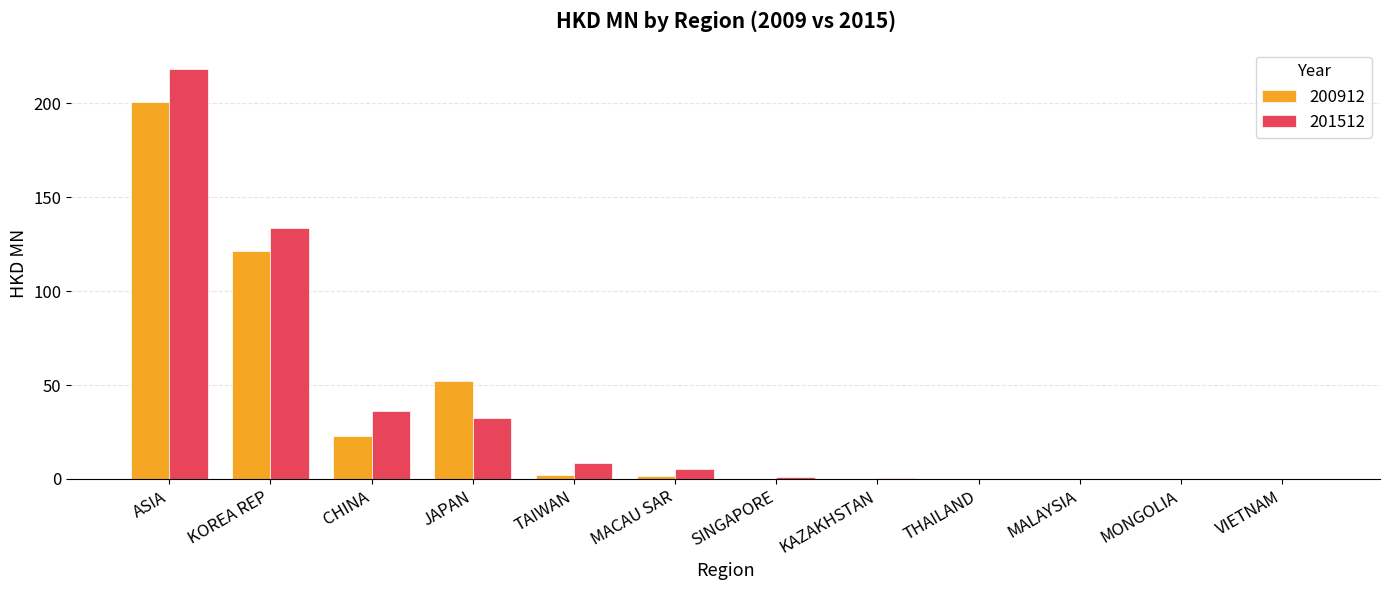

What is the average value of the 201512 series?

36.4